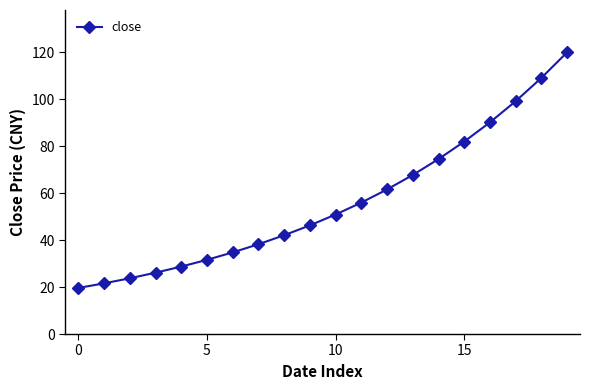

How many lines are shown in the chart?

1